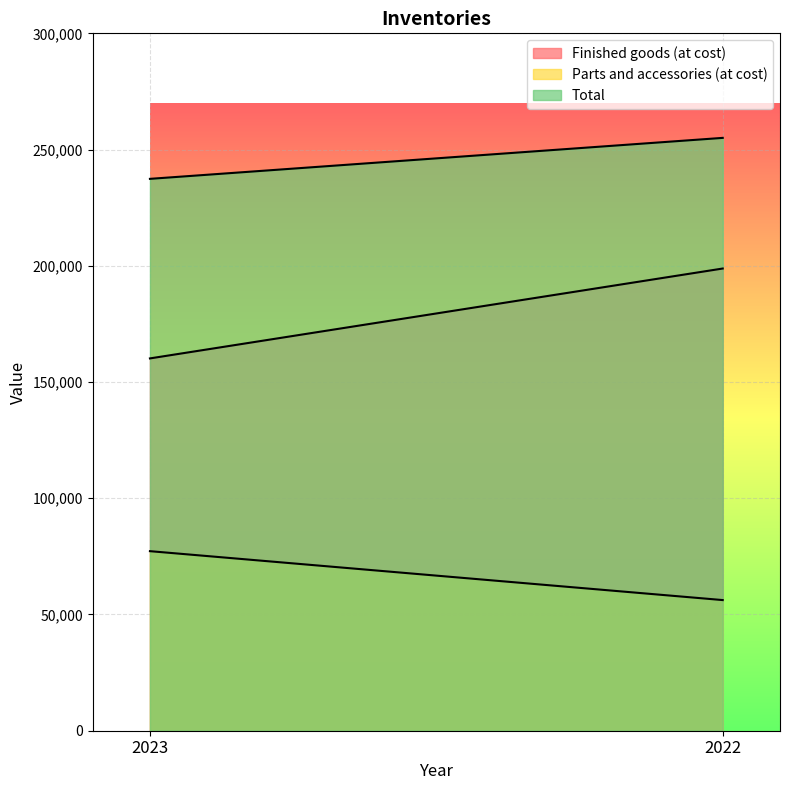

The value of Finished goods (at cost) at 2022 is 319420. True or false?

False